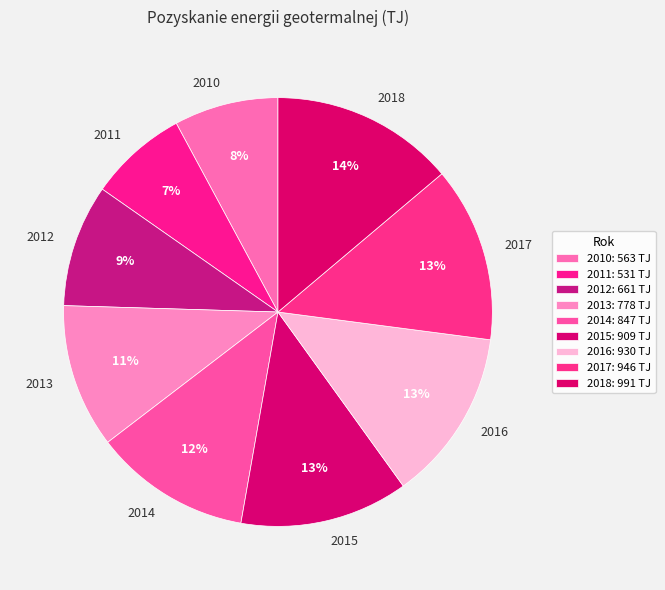

Which category has the biggest portion of the pie?

2018